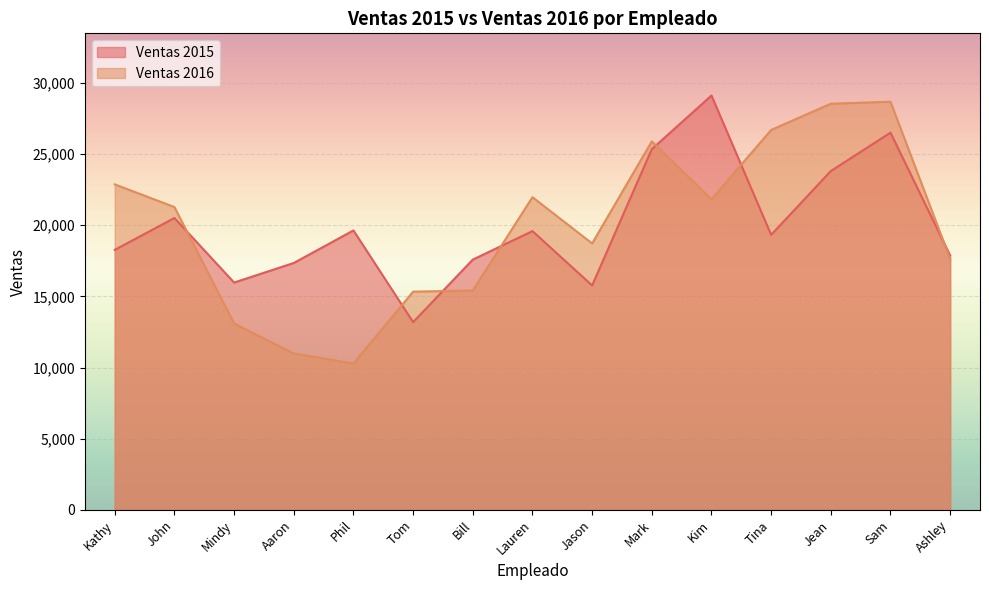

Where is the first local minimum for Ventas 2016?

Phil